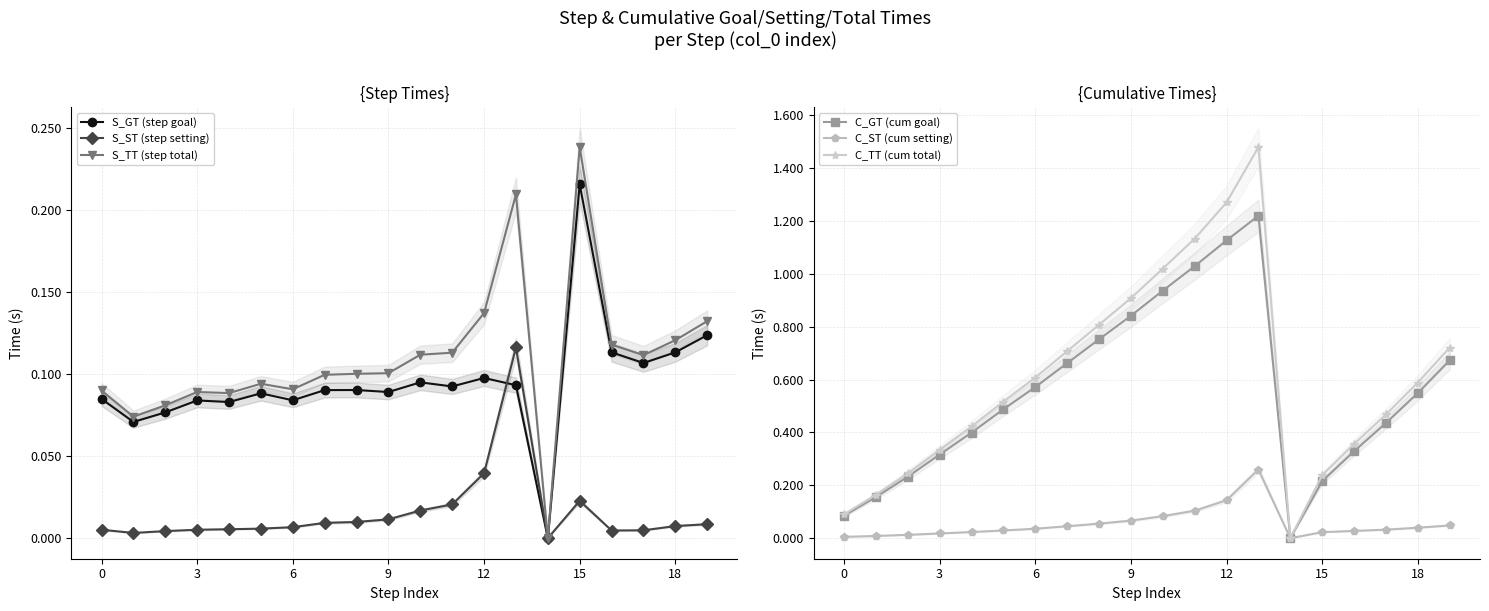

Between 13 and 19, which series saw the biggest shift?

C_TT (cum total)